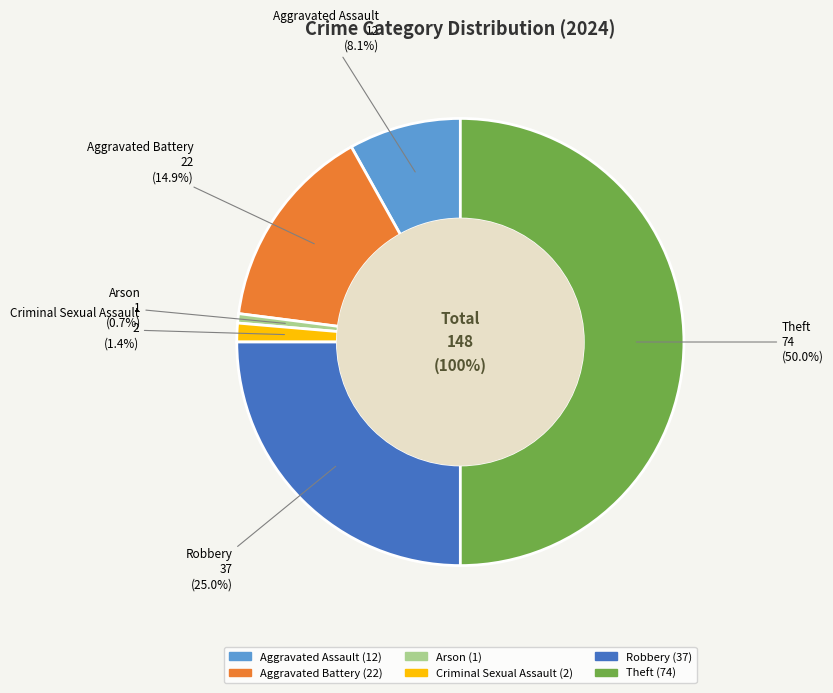

Which category has the smallest portion of the pie?

Arson